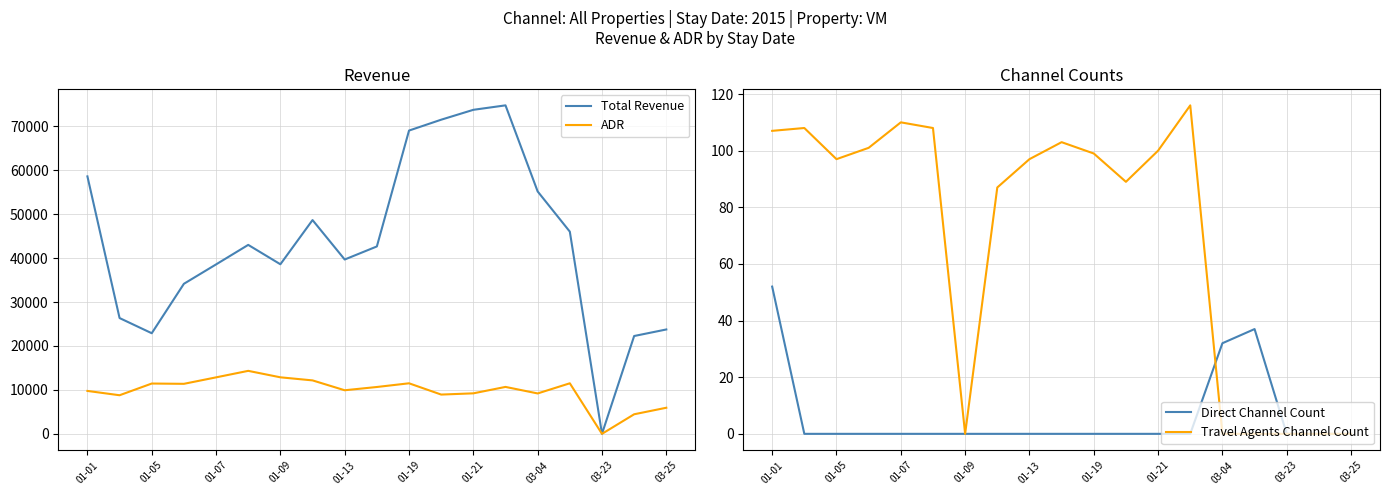

At which label is Direct Channel Count closest to 26?

03-04